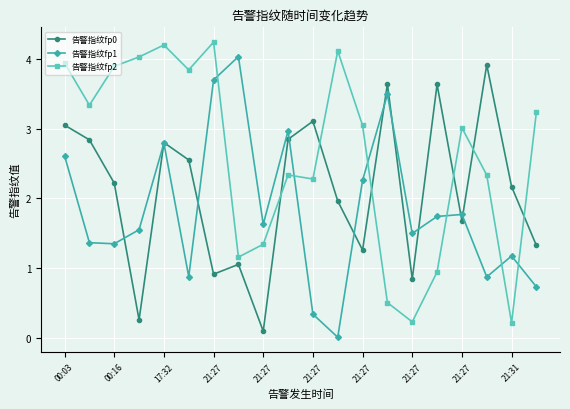

What are all the series names shown in the legend?

告警指纹fp0, 告警指纹fp1, 告警指纹fp2